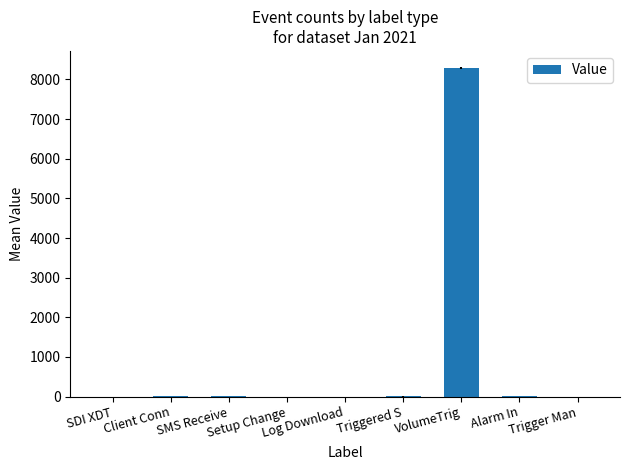

What is the greatest value displayed?

8287.1